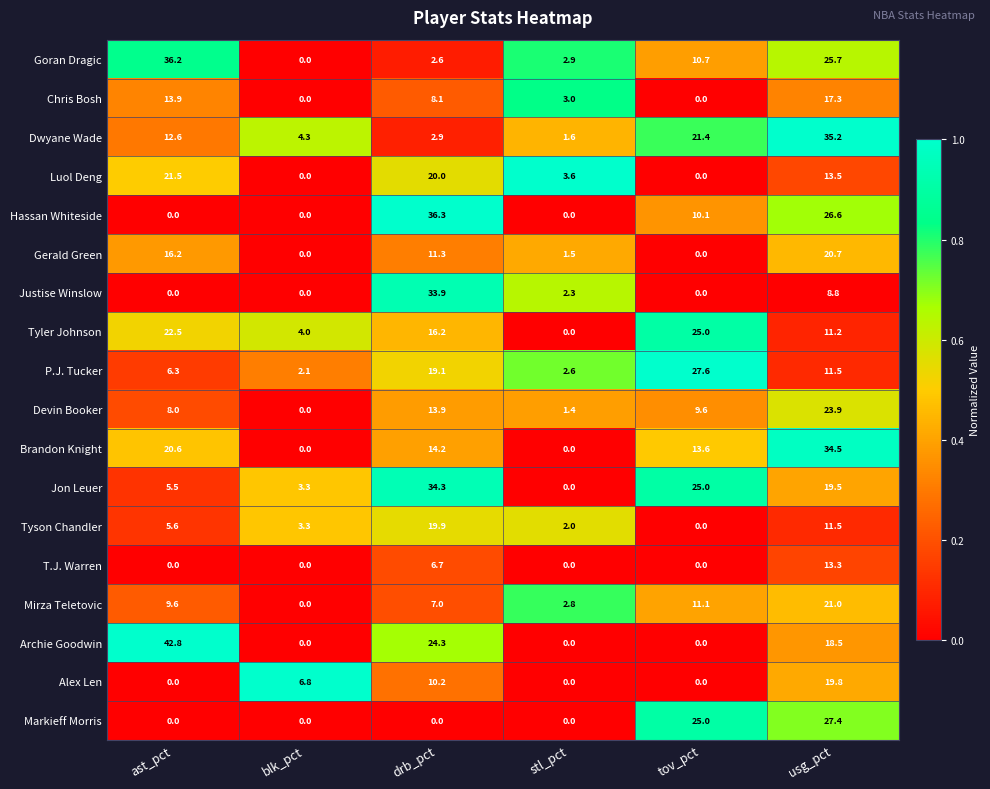

Read the Jon Leuer value at tov_pct.

25.0